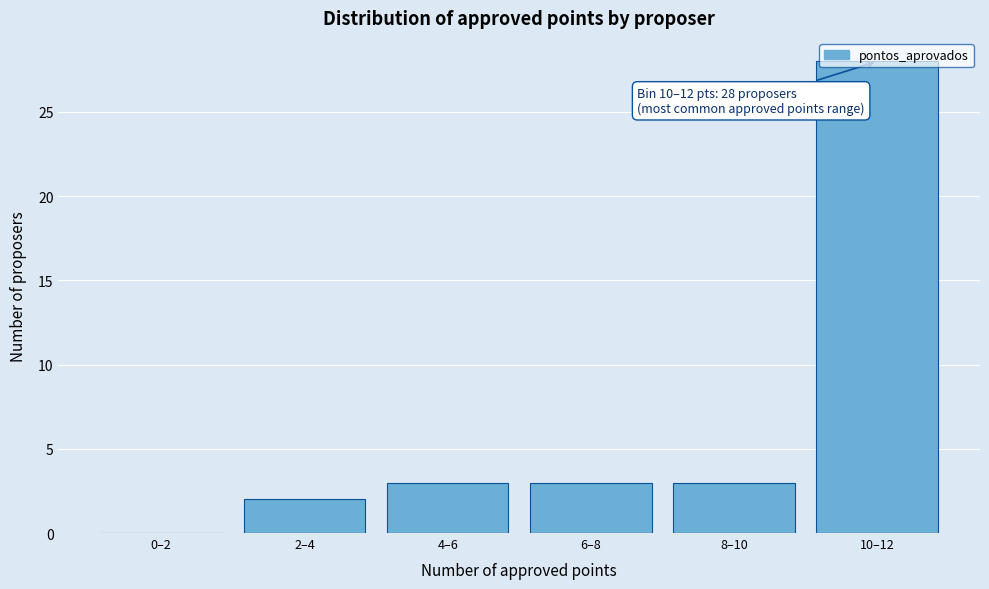

What is the greatest value displayed?

28